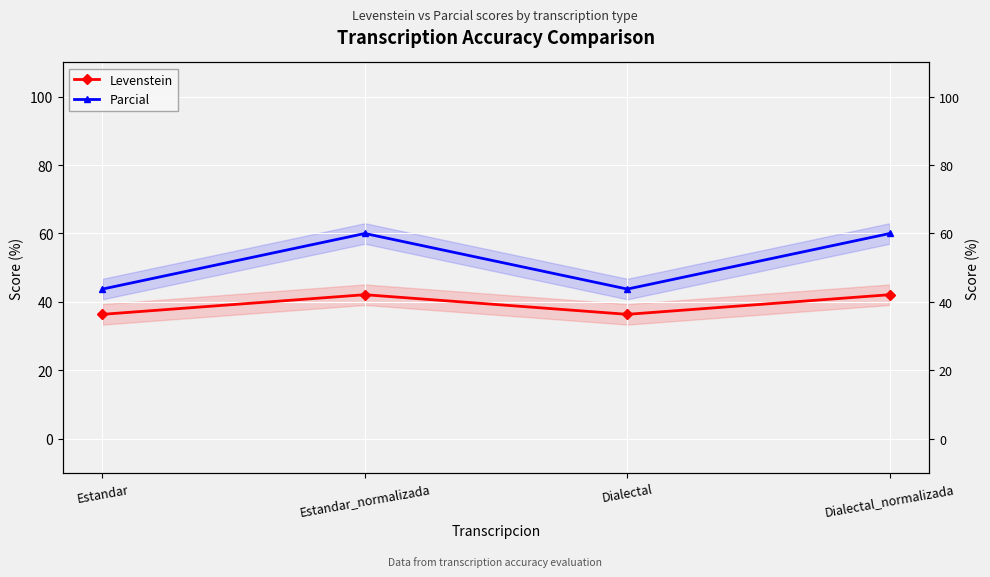

Is it true that Parcial equals 43.8 at Estandar?

True